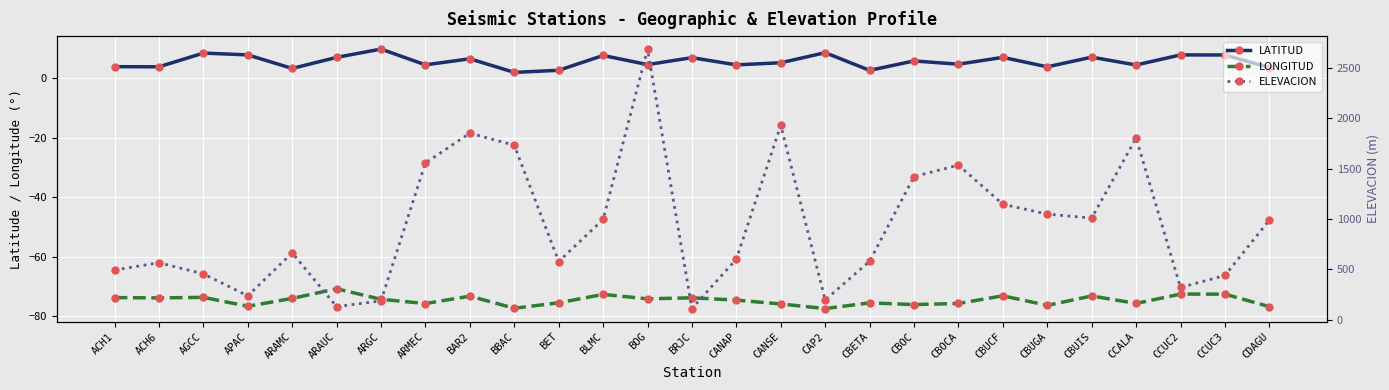

Between ACH1 and CBUIS, which series saw the biggest shift?

ELEVACION